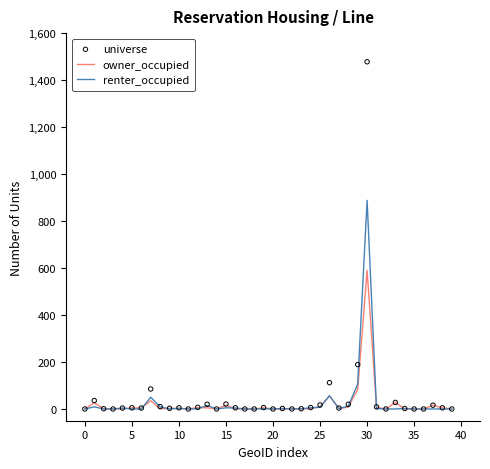

What are all the series names shown in the legend?

owner_occupied, renter_occupied, universe